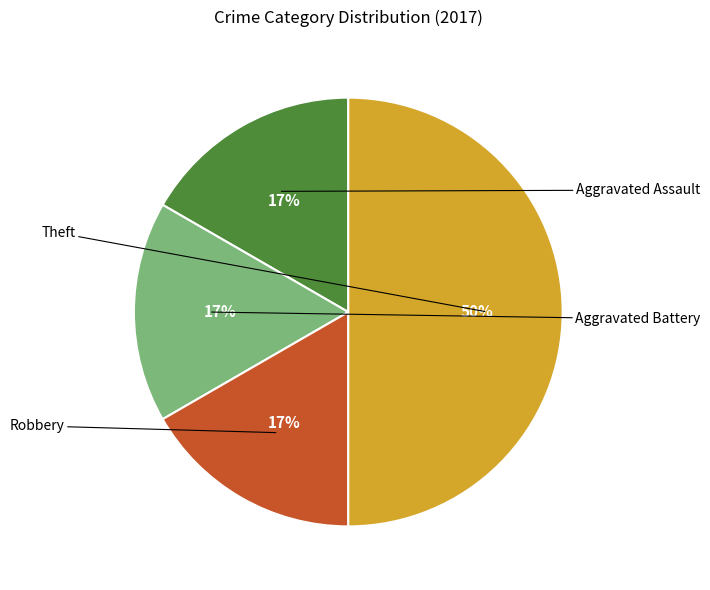

To the nearest percent, what is the difference between the largest and smallest slice percentages?

33%